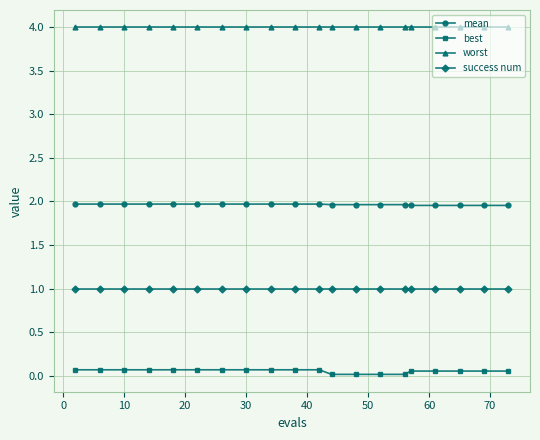

What is the sum of all best values?

1.0